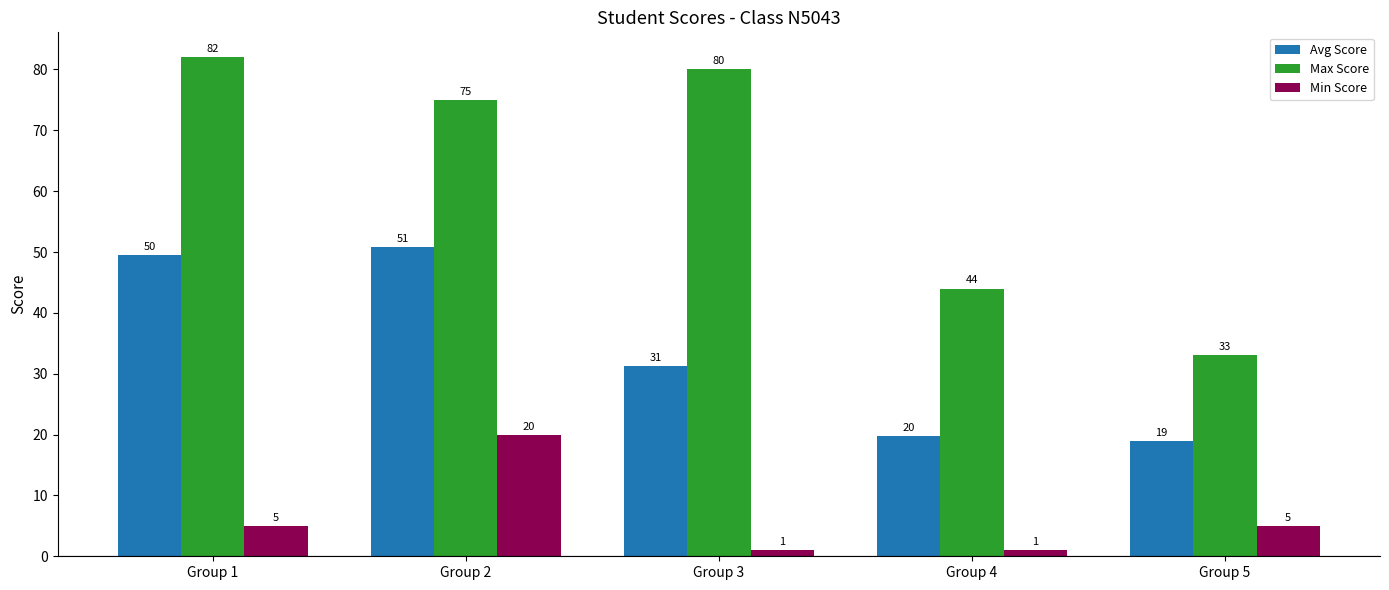

What is the value of the Min Score bar at the 2nd from the left?

20.0